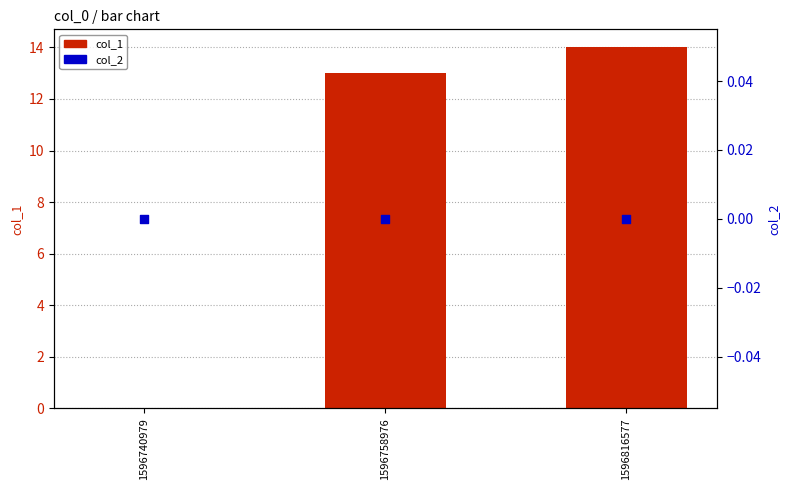

At which category is the sum across all series the highest?

1596816577